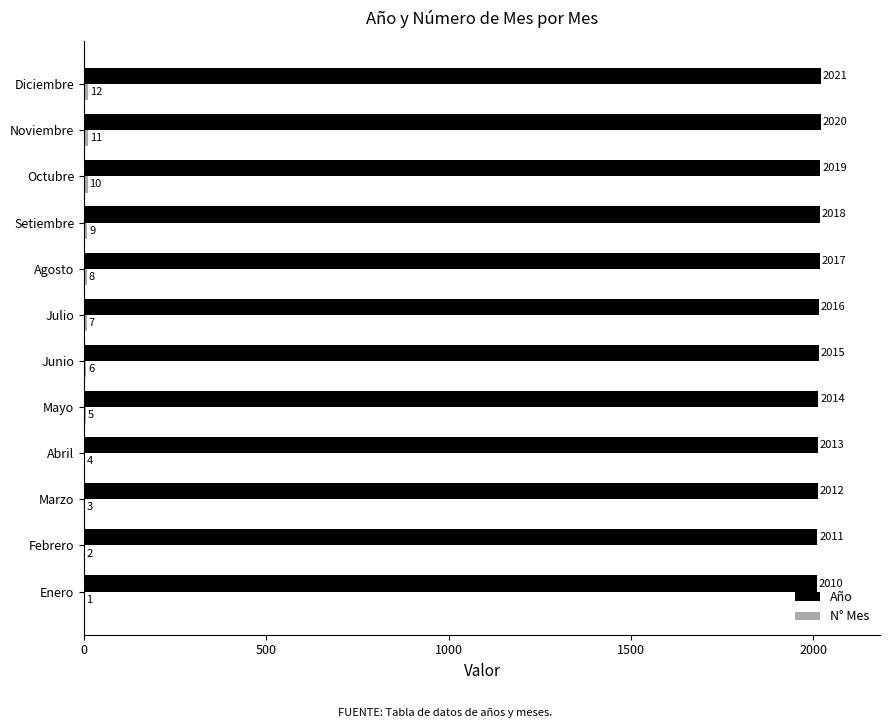

Count the number of data series in this chart.

2